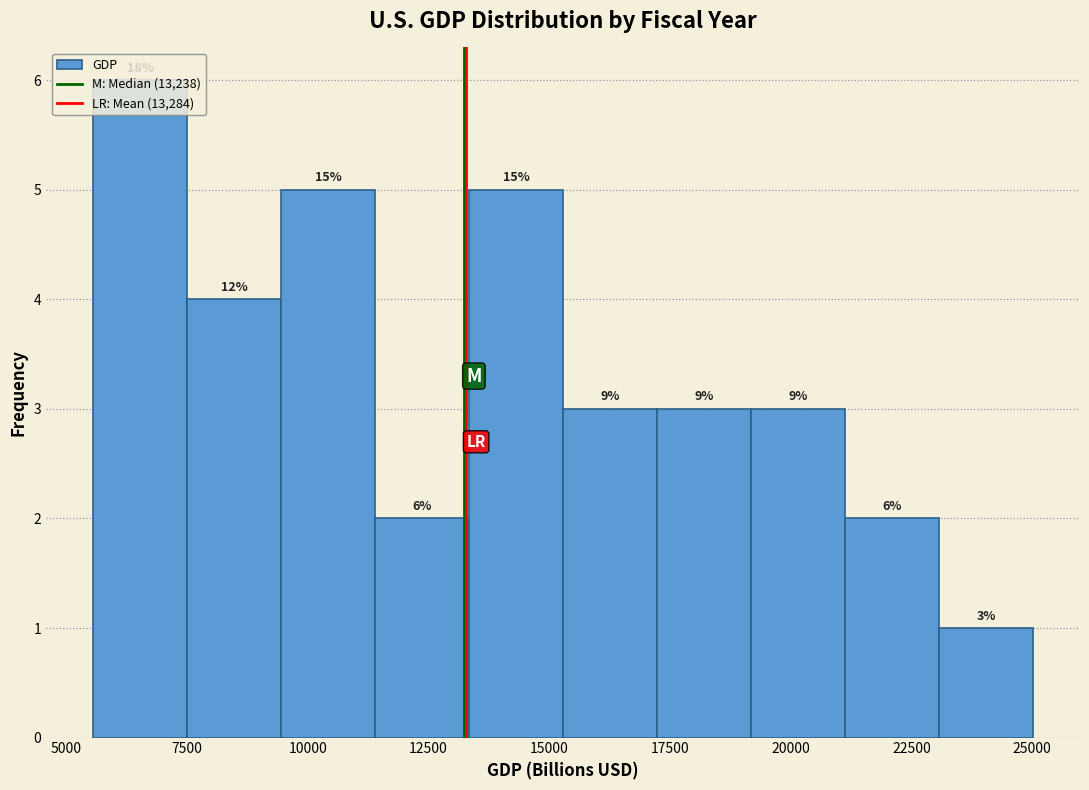

Around what value on the x-axis is the tallest bar? Give the approximate position of its centre, as read against the axis.

6500